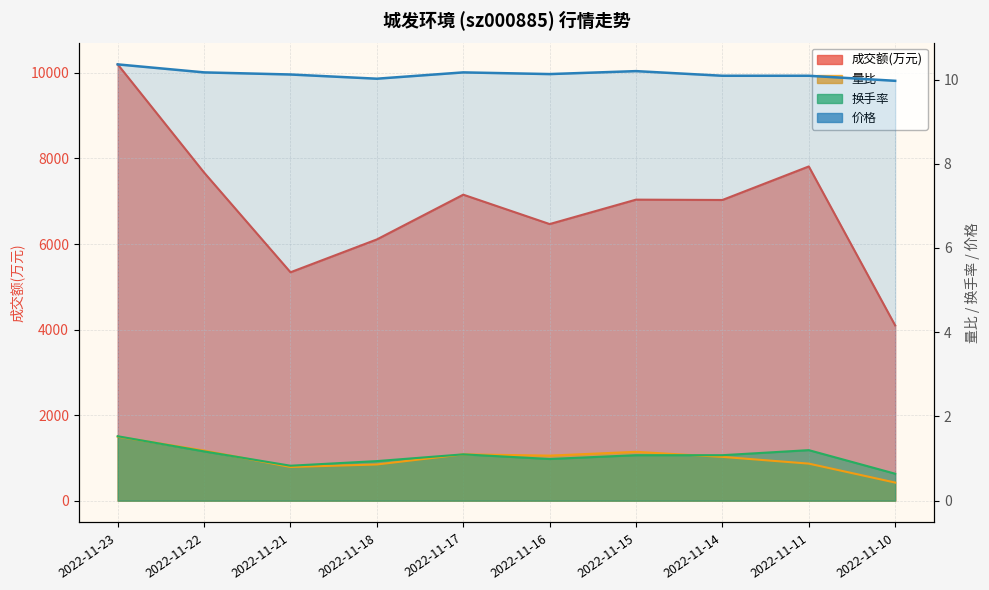

Which label corresponds to the smallest value in the chart?

2022-11-10